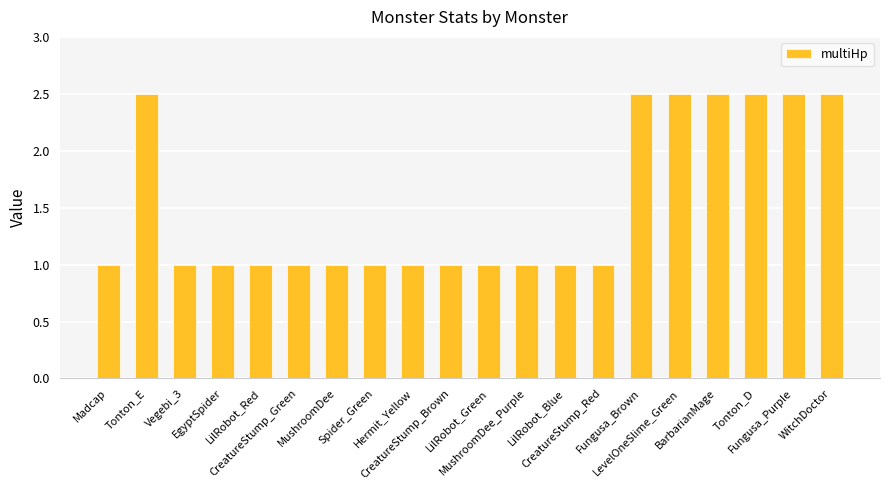

Reading left to right, extract all data points from this chart.

1.0	2.5	1.0	1.0	1.0	1.0	1.0	1.0	1.0	1.0	1.0	1.0	1.0	1.0	2.5	2.5	2.5	2.5	2.5	2.5